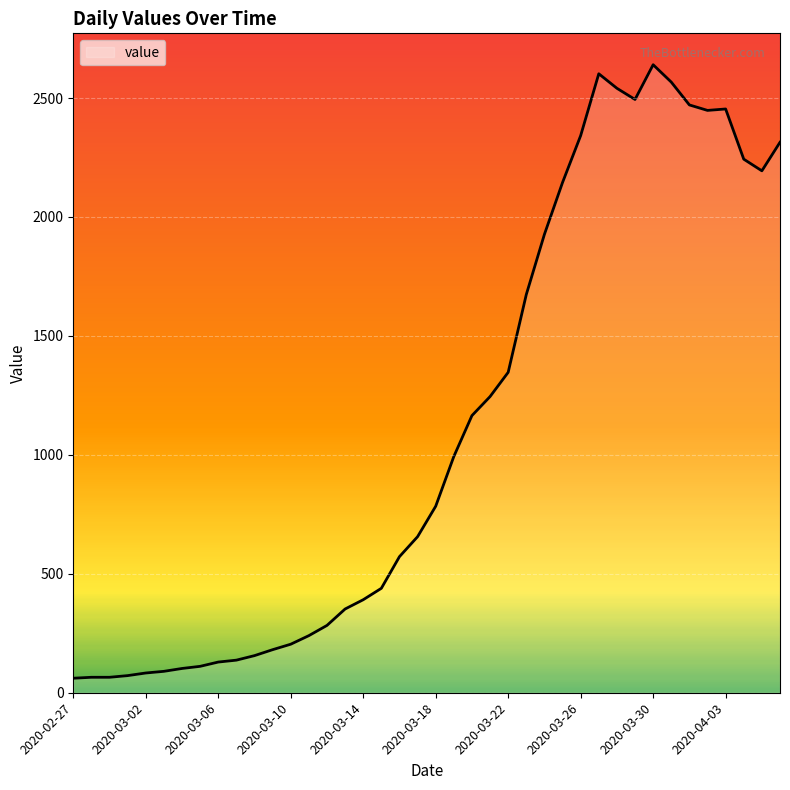

What is the smallest value displayed?

61